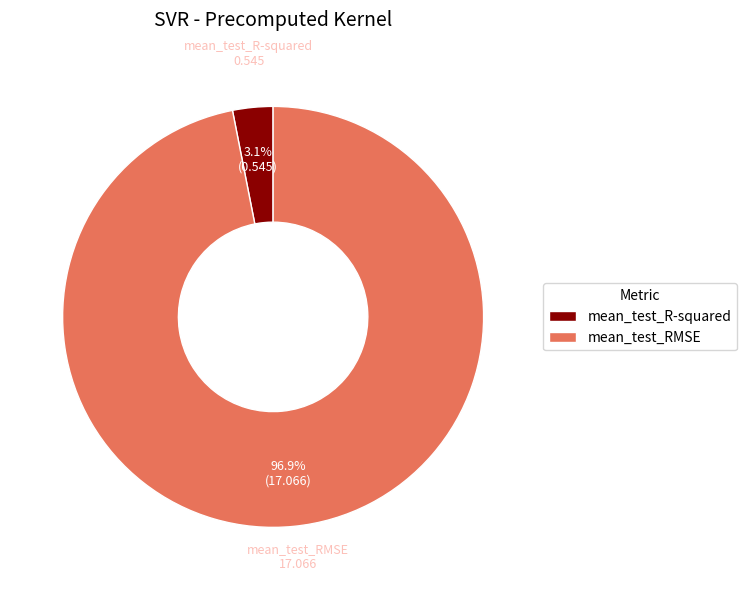

Count the number of slices in the pie.

2